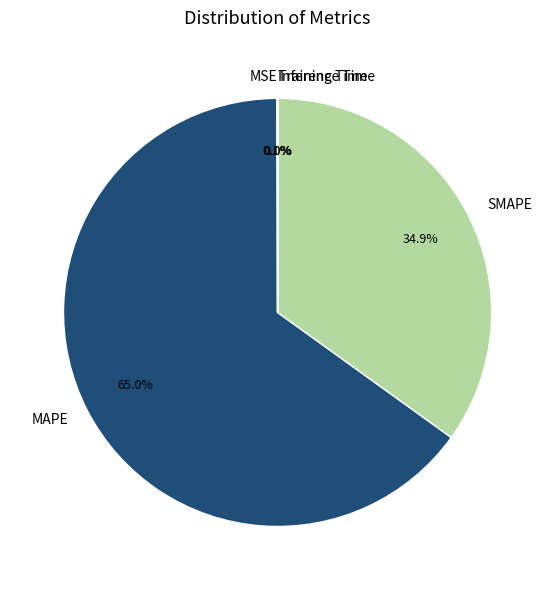

What is the majority slice?

MAPE